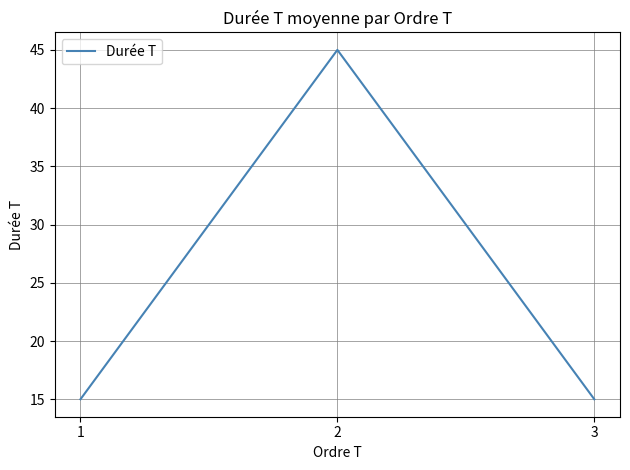

What is the smallest value displayed?

15